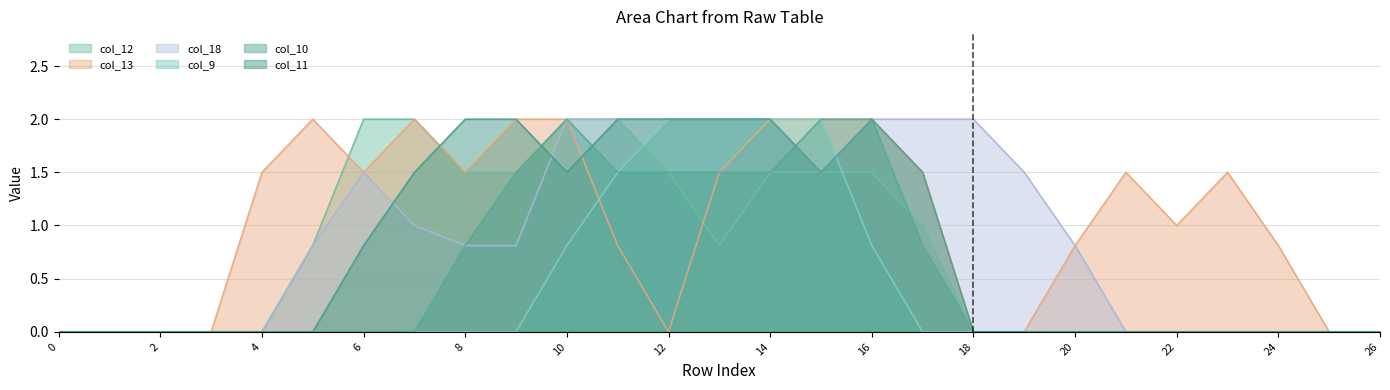

Is the value of col_11 at 20 greater than the value of col_10 at 19?

No